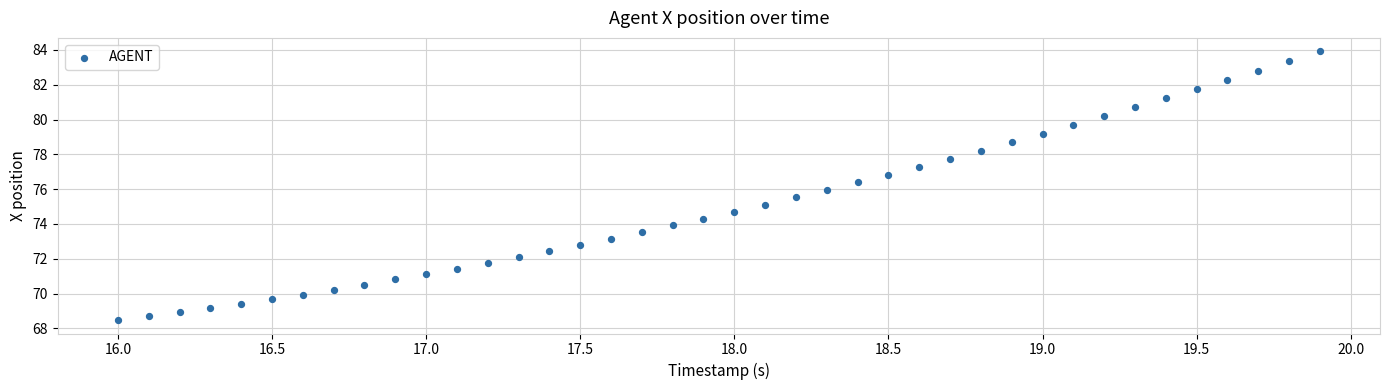

What is the range of X values (max minus min)?

3.9